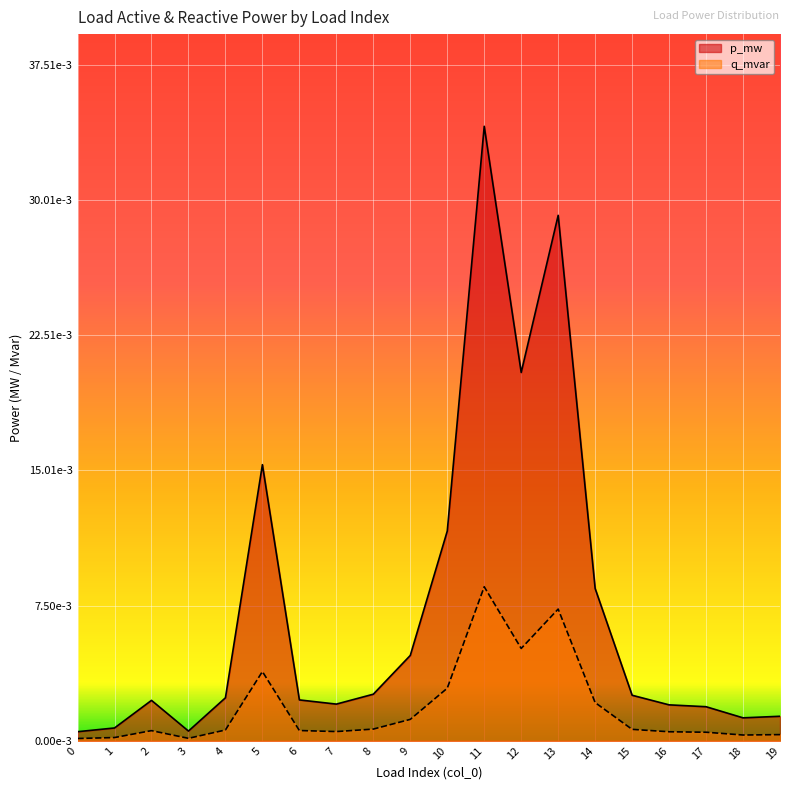

How many lines are shown in the chart?

2